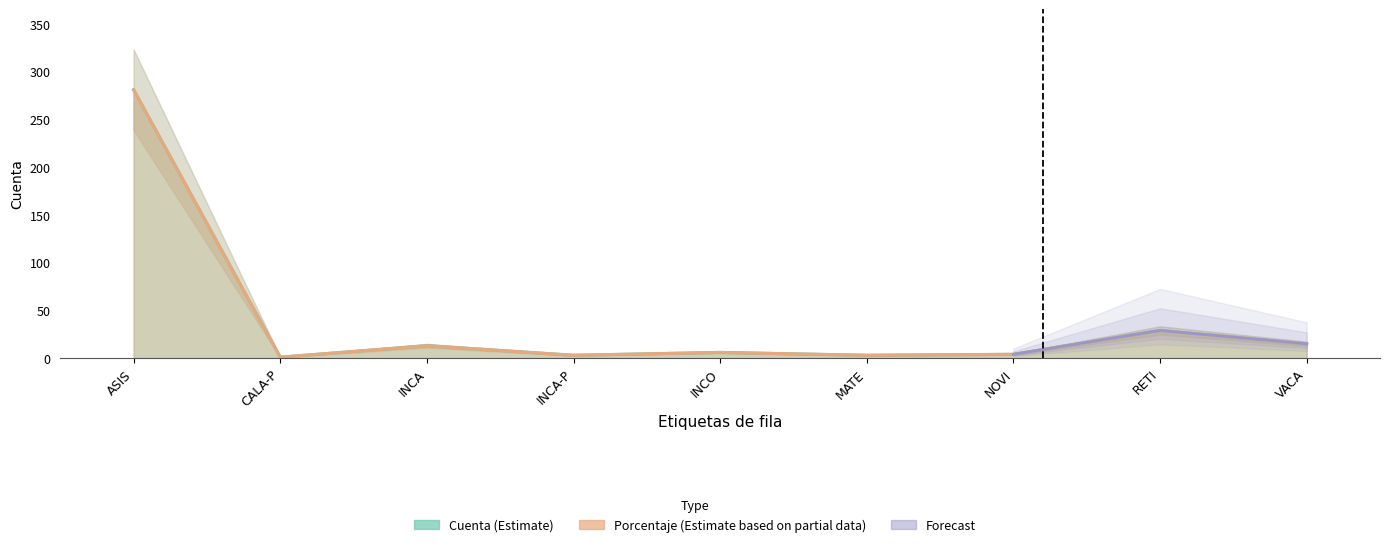

What is the total value across all series at INCO?

12.0